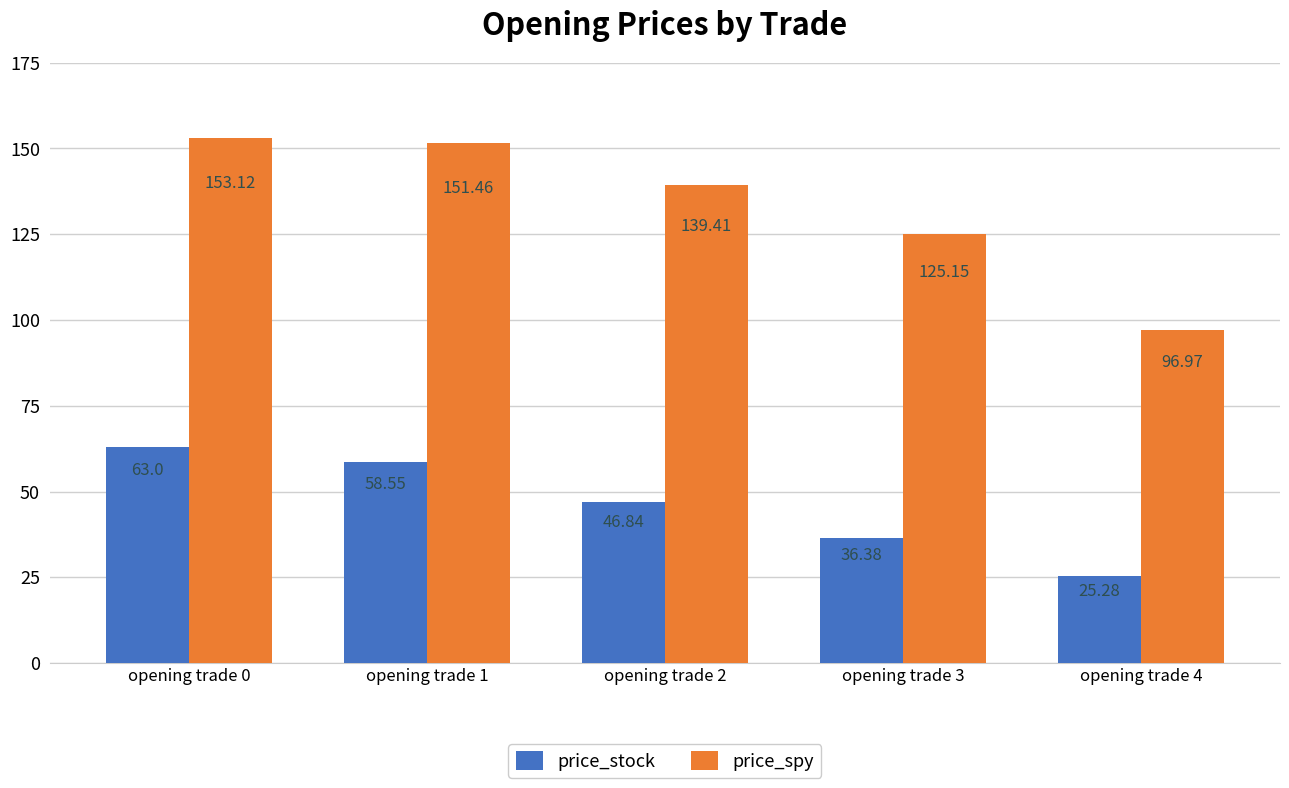

The price_spy series shows 266.8 at opening trade 0. True or false?

False